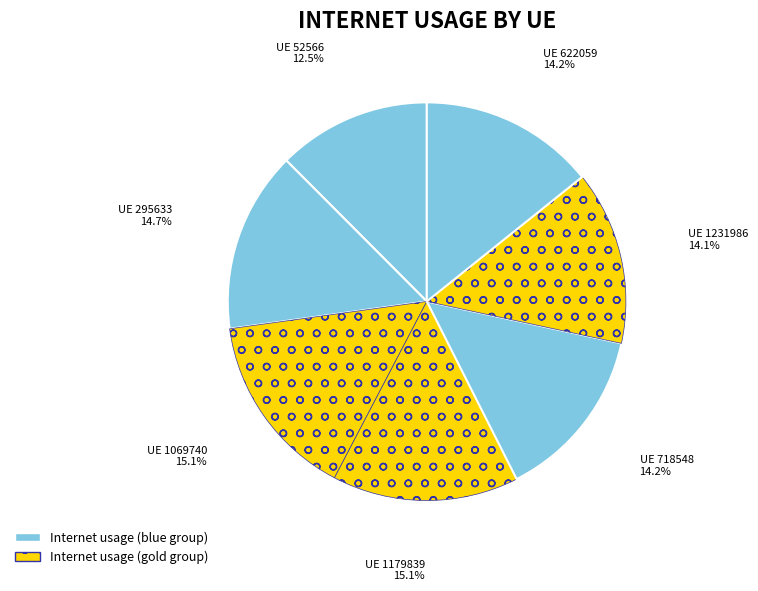

How many slices are in this pie chart?

7